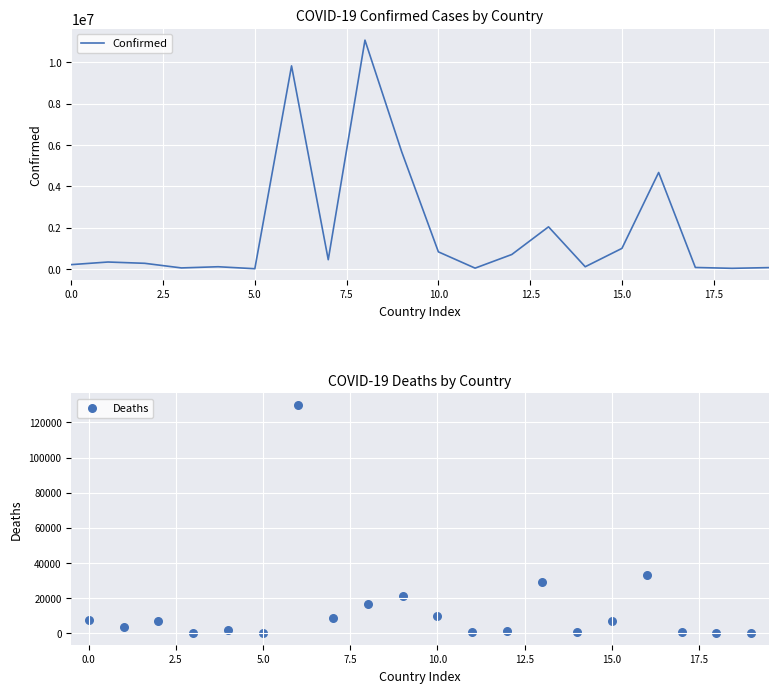

Is the value of Deaths at 19 greater than the value of Confirmed at 15.0?

No